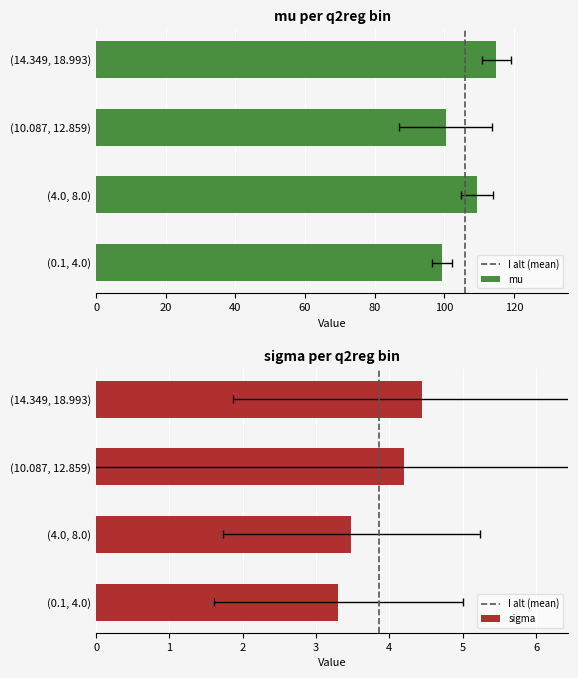

Are the bars grouped side by side (vs. stacked)?

Yes